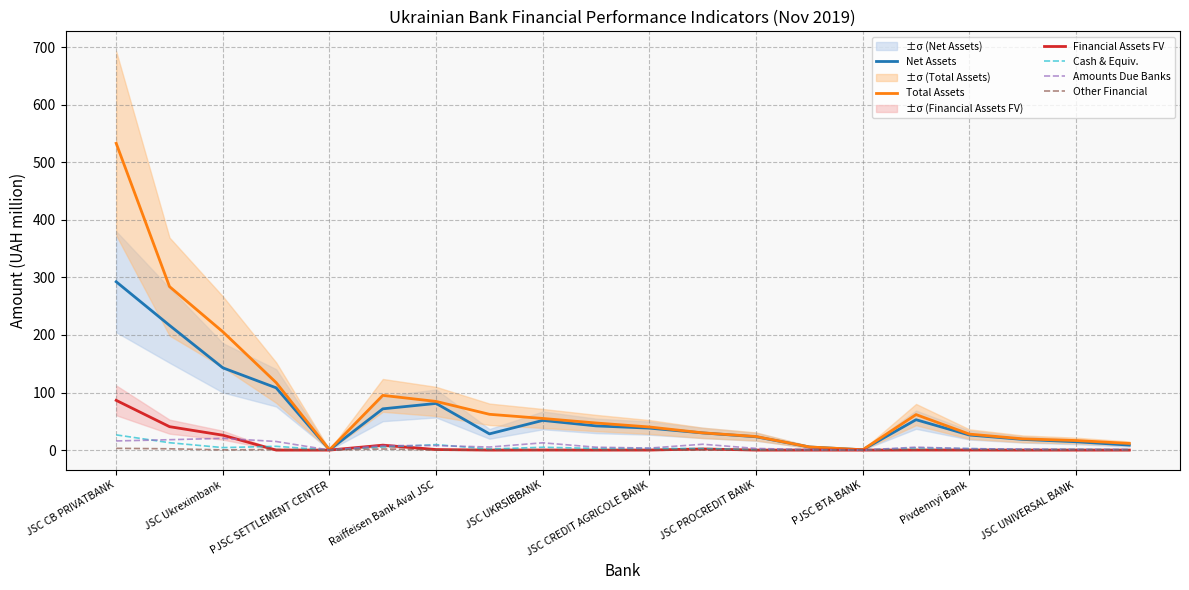

How many data points does each series have?

20